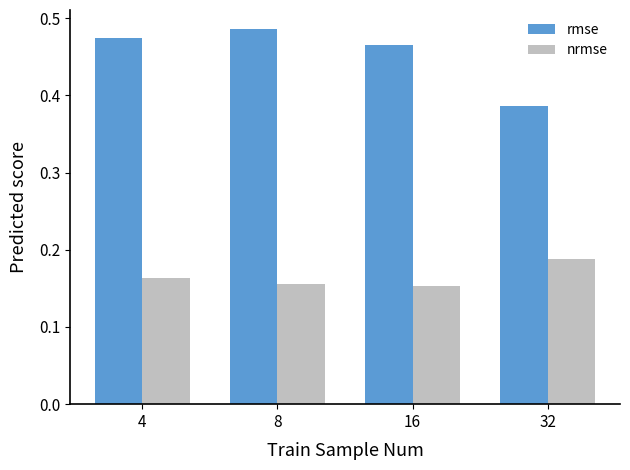

How many bars are there in each group?

2